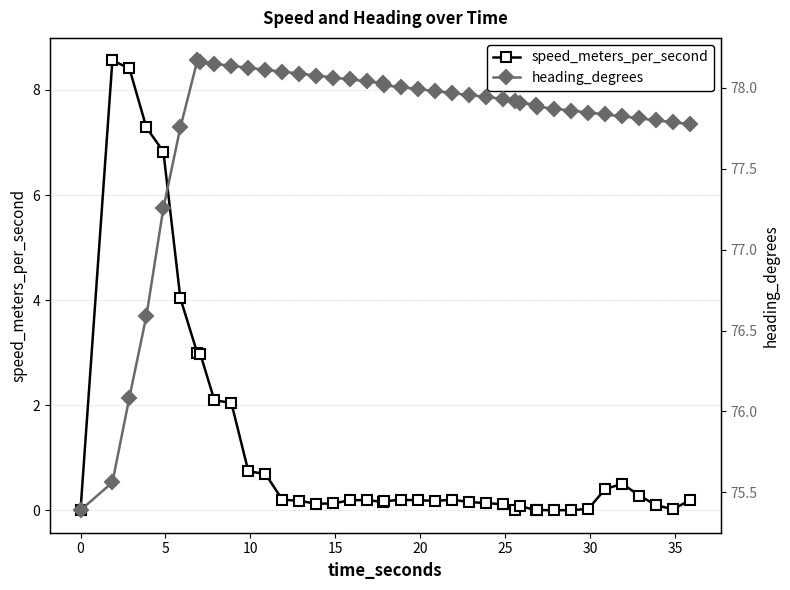

The speed_meters_per_second series shows 0.4 at 10. True or false?

False